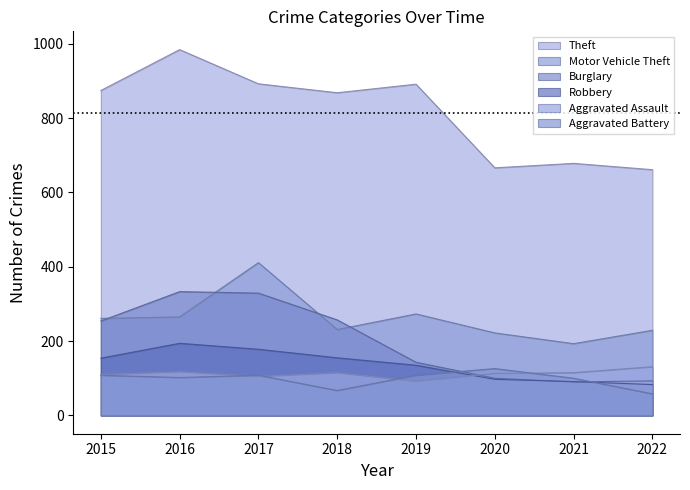

What is the difference between the maximum and minimum values in the Robbery series?

111